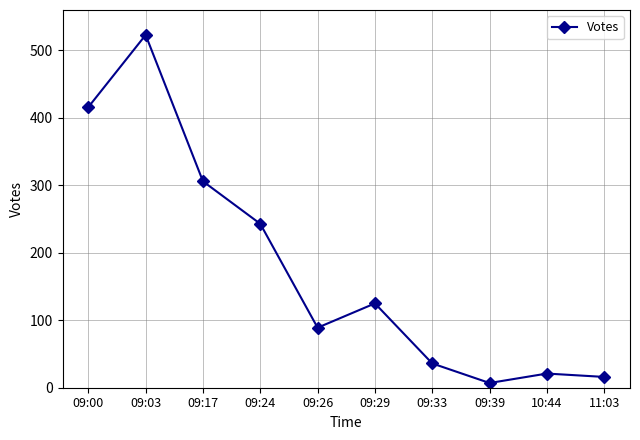

The chart shows a value of 124 at 09:00. True or false?

False